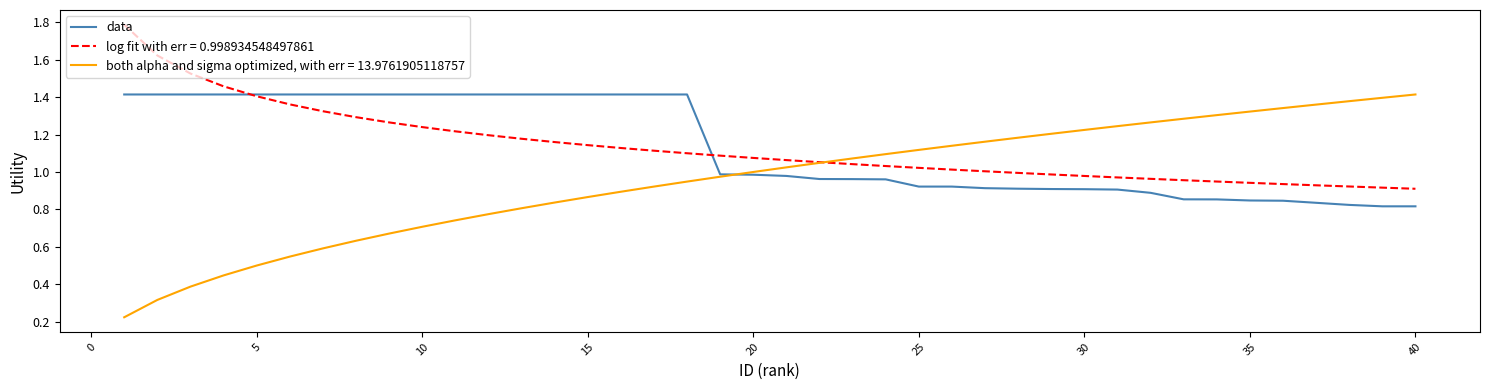

Which series has the widest spread of values?

both alpha and sigma optimized, with err = 13.9761905118757